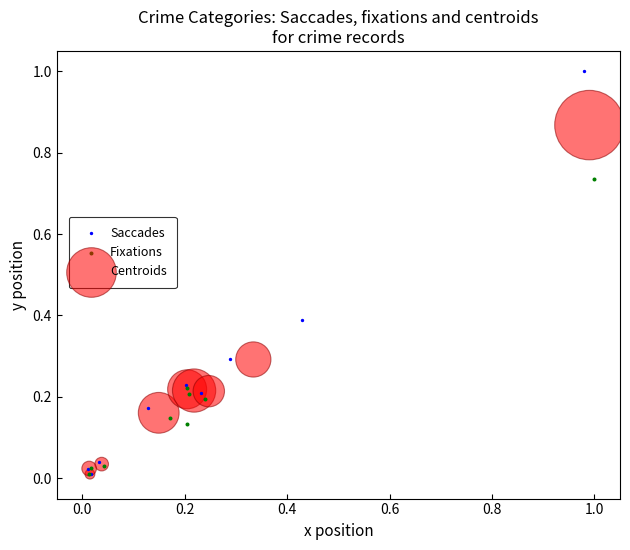

Which series has the widest spread of Y values?

Saccades